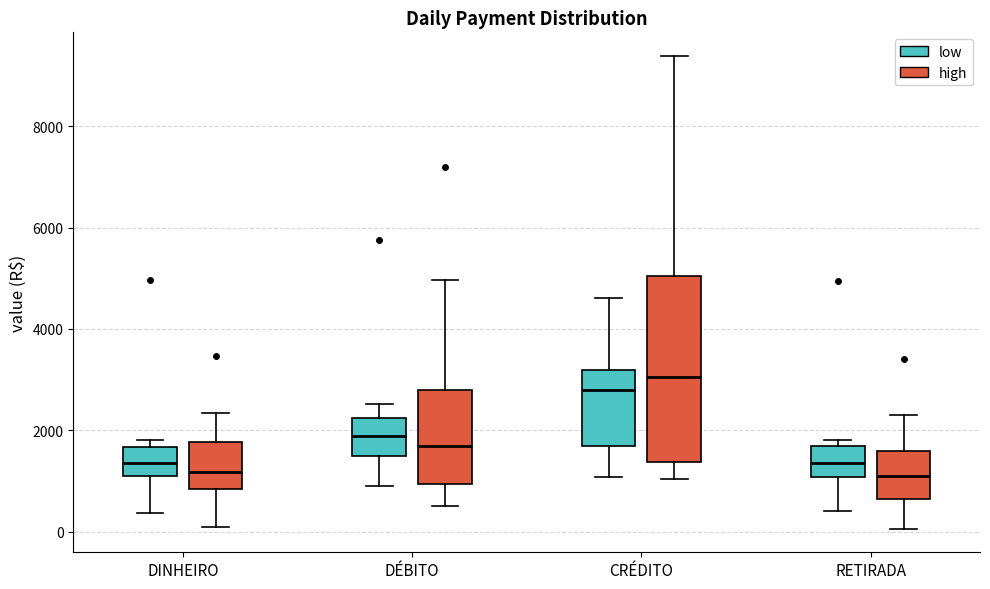

Where does the median line of the box for CRÉDITO (high) sit on the y-axis? The values are not printed on the chart, so give them approximately, as read against the axis.

3000